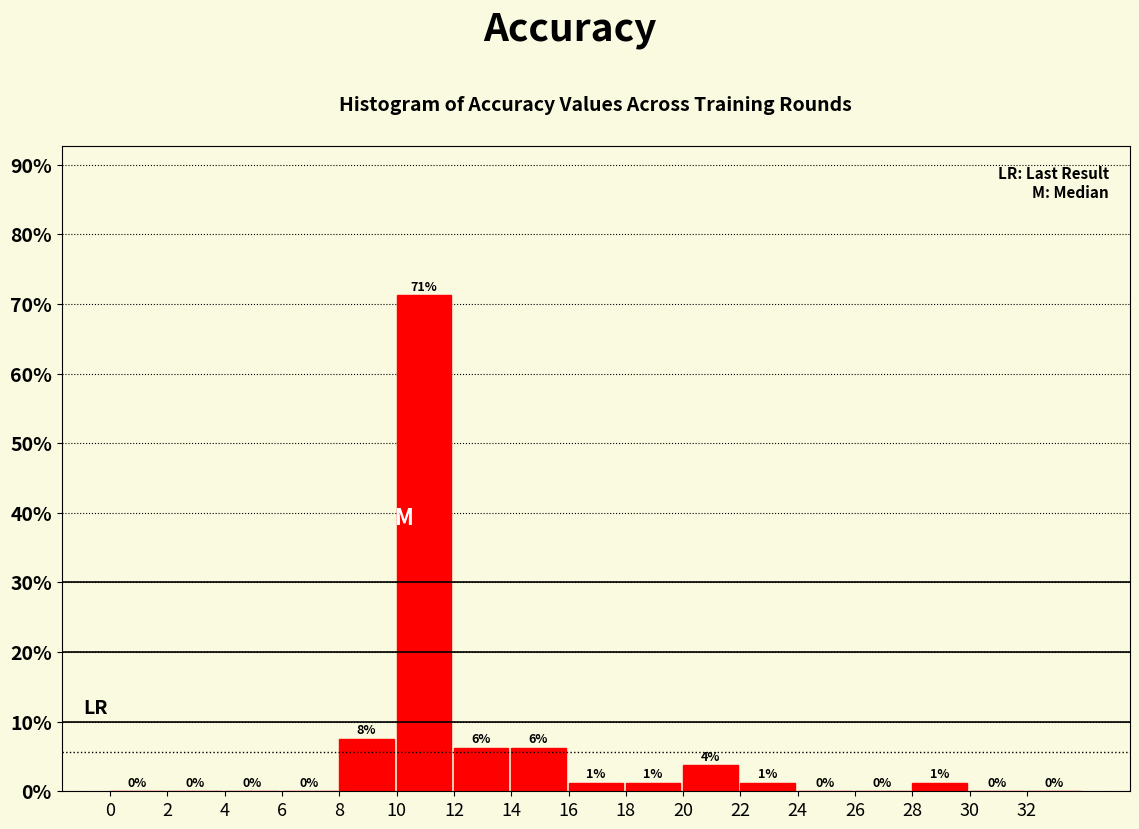

Which range on the x-axis has the tallest bar?

10 to 12